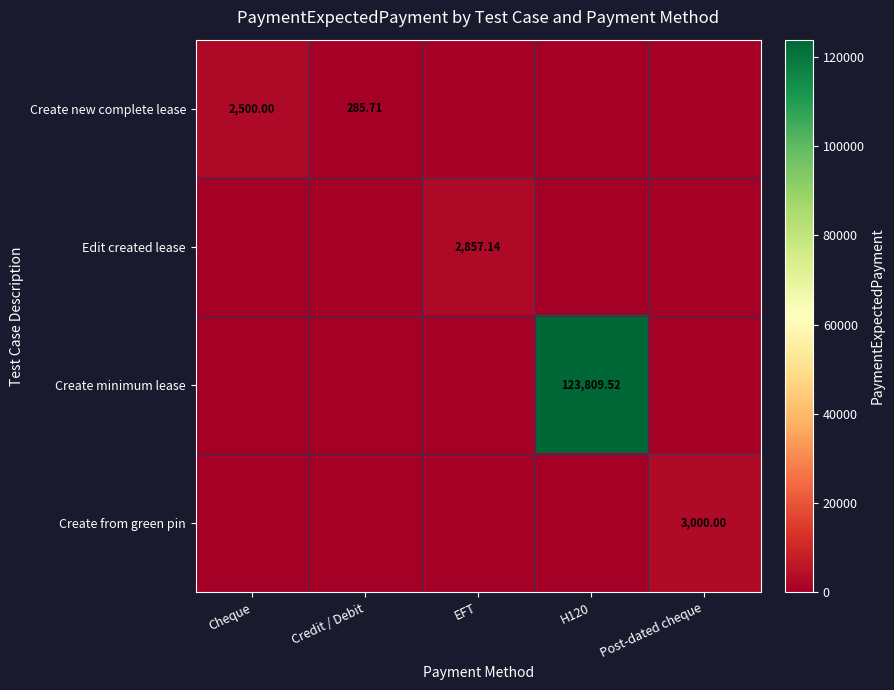

List the series in order of their peak value, highest first.

Create minimum lease, Create from green pin, Edit created lease, Create new complete lease